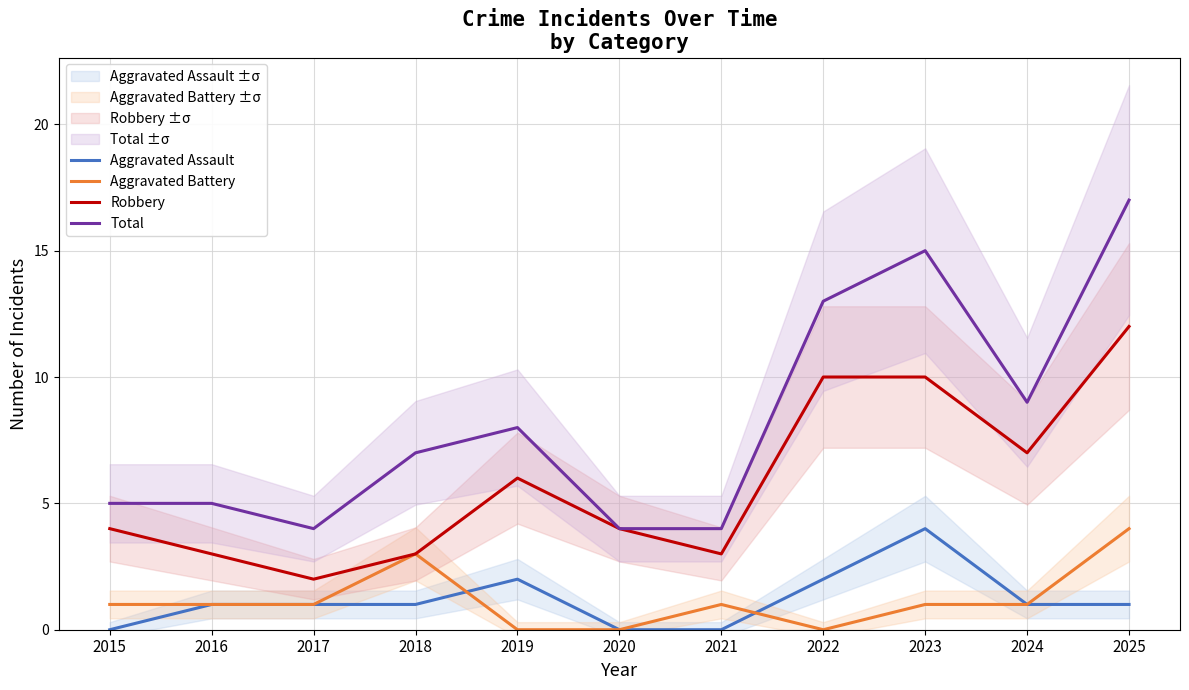

Reading left to right, extract all data points from this chart.

Aggravated Assault: 2015=0	2016=1	2017=1	2018=1	2019=2	2020=0	2021=0	2022=2	2023=4	2024=1	2025=1
Aggravated Battery: 2015=1	2016=1	2017=1	2018=3	2019=0	2020=0	2021=1	2022=0	2023=1	2024=1	2025=4
Robbery: 2015=4	2016=3	2017=2	2018=3	2019=6	2020=4	2021=3	2022=10	2023=10	2024=7	2025=12
Total: 2015=5	2016=5	2017=4	2018=7	2019=8	2020=4	2021=4	2022=13	2023=15	2024=9	2025=17